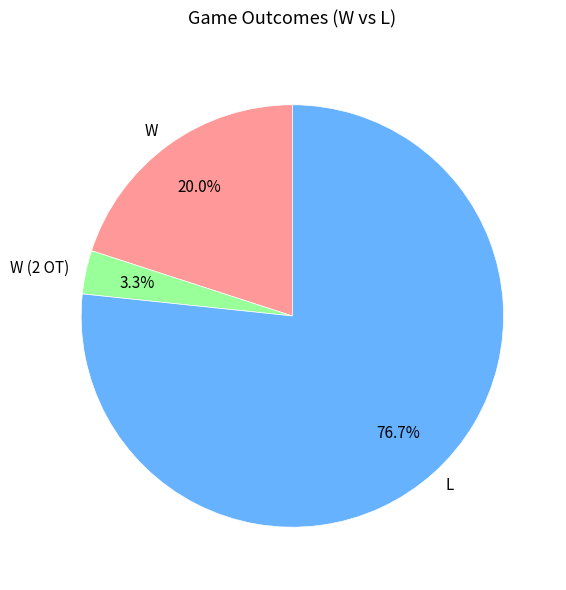

Approximately how many times larger is the value at L compared to W?

3.8